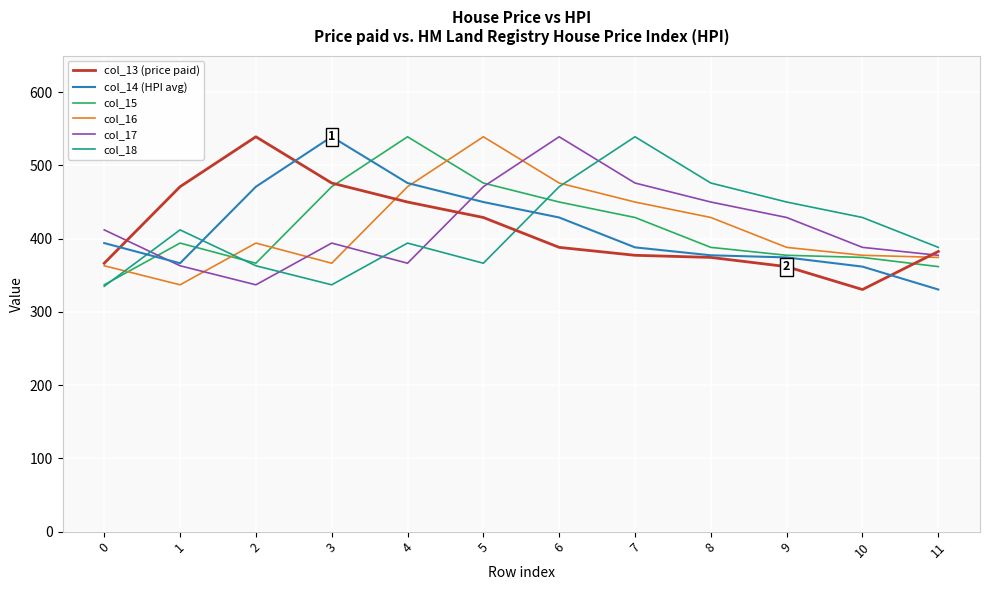

The value of col_16 at 7 is 450.0. True or false?

True